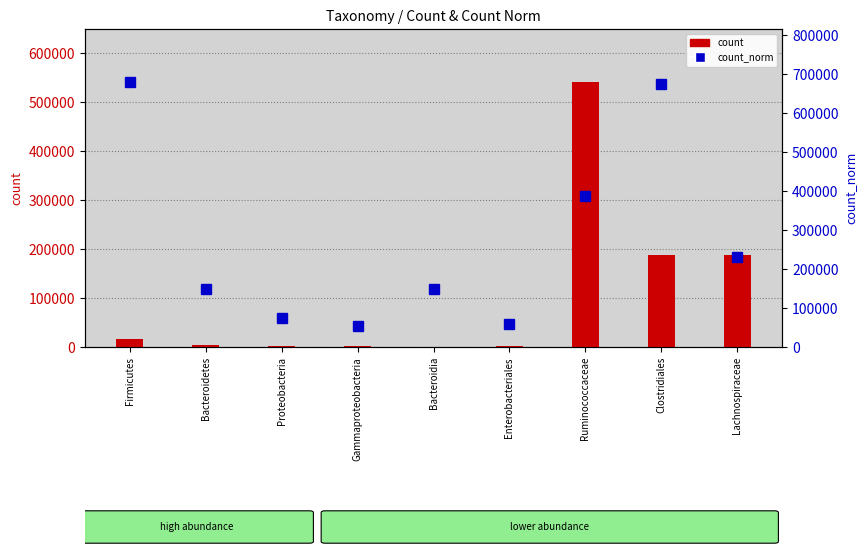

How many series are shown in this chart?

2